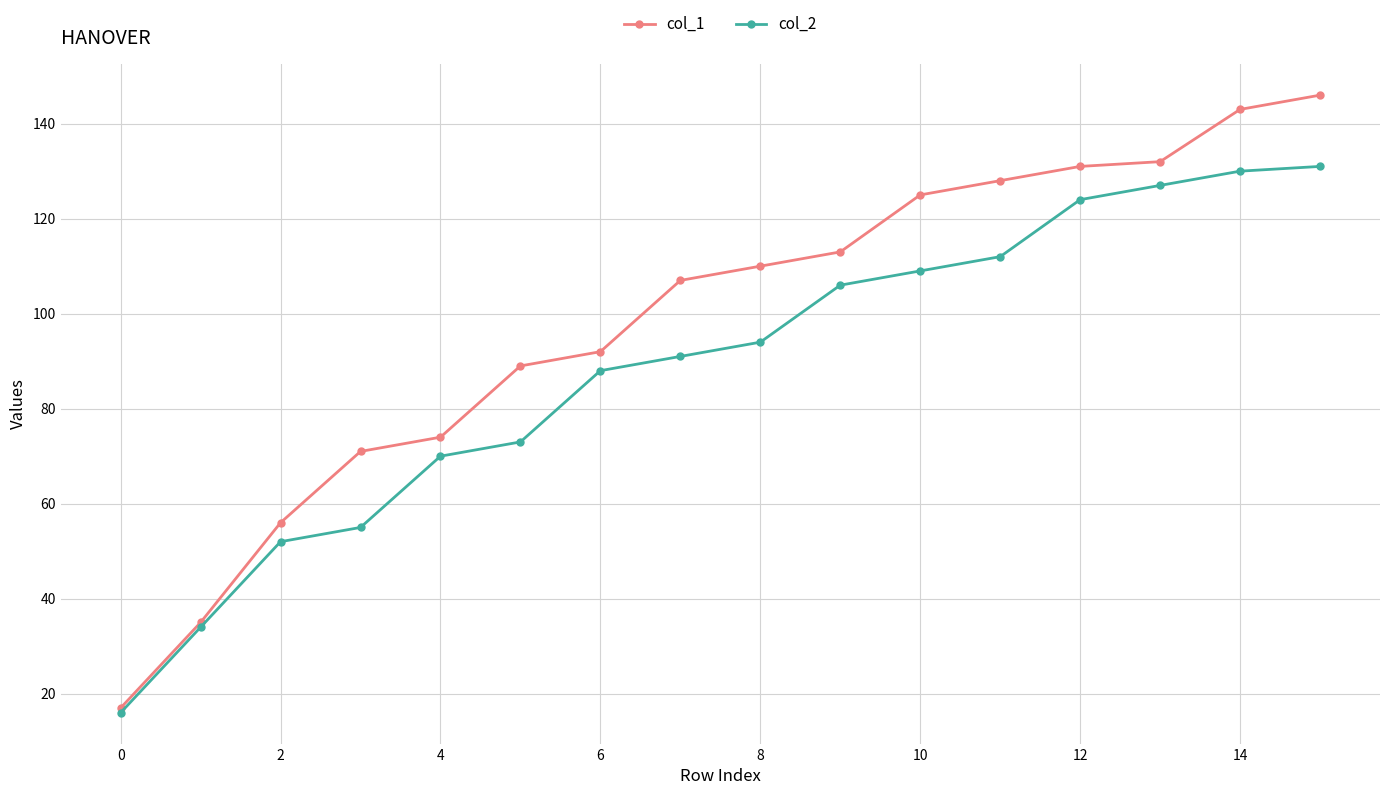

How many lines are shown in the chart?

2